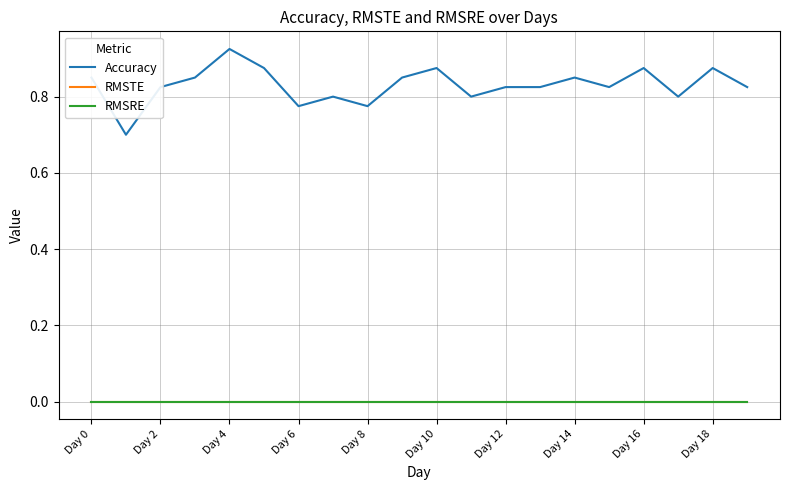

Reading left to right, list all the values displayed in this chart.

Accuracy: 0.8	0.7	0.8	0.8	0.9	0.9	0.8	0.8	0.8	0.8	0.9	0.8	0.8	0.8	0.8	0.8	0.9	0.8	0.9	0.8
RMSTE: 0.0	0.0	0.0	0.0	0.0	0.0	0.0	0.0	0.0	0.0	0.0	0.0	0.0	0.0	0.0	0.0	0.0	0.0	0.0	0.0
RMSRE: 0.0	0.0	0.0	0.0	0.0	0.0	0.0	0.0	0.0	0.0	0.0	0.0	0.0	0.0	0.0	0.0	0.0	0.0	0.0	0.0